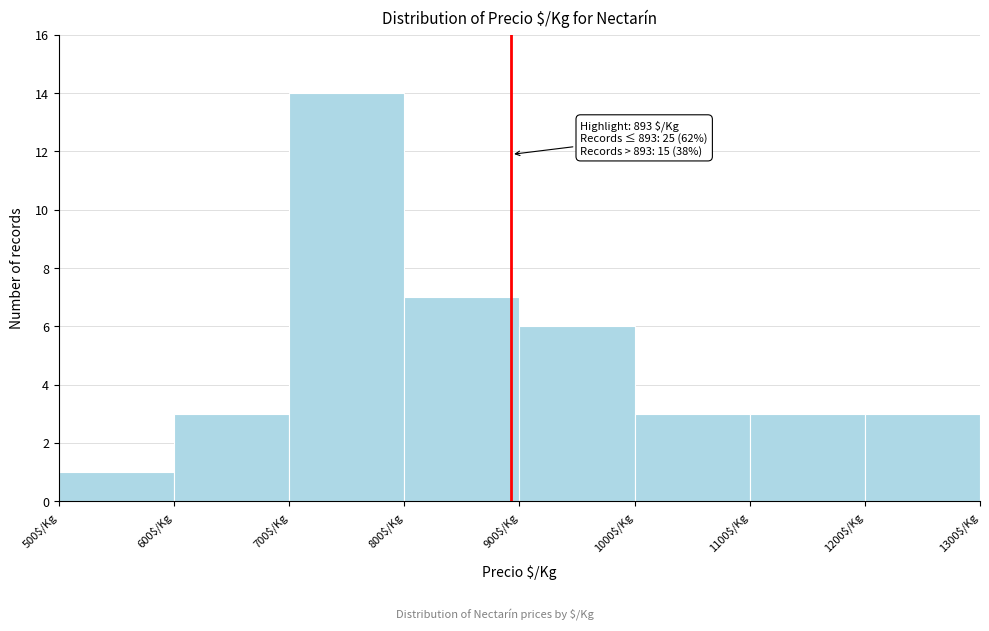

Over which range of the x-axis is the bar tallest?

700 to 800